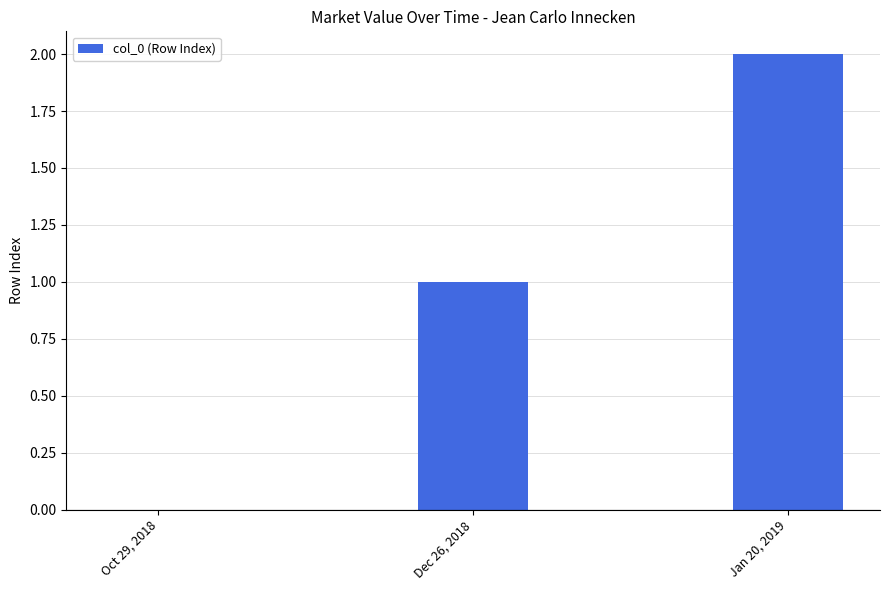

What is the difference between the values at Dec 26, 2018 and Oct 29, 2018?

1